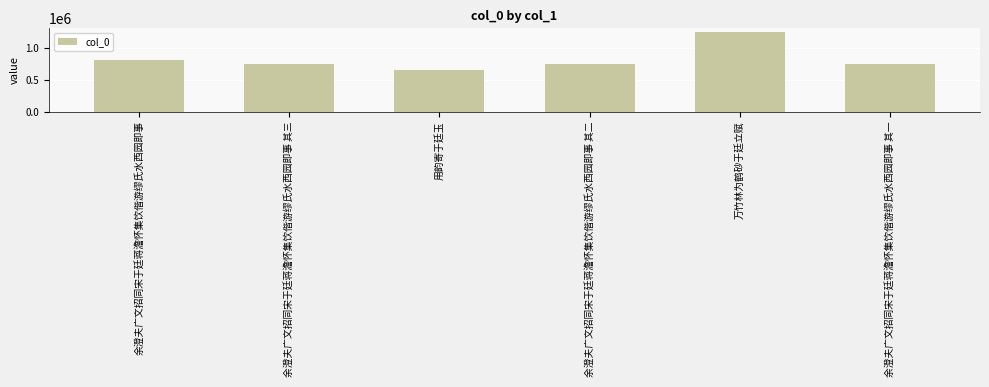

Count the number of data series in this chart.

1